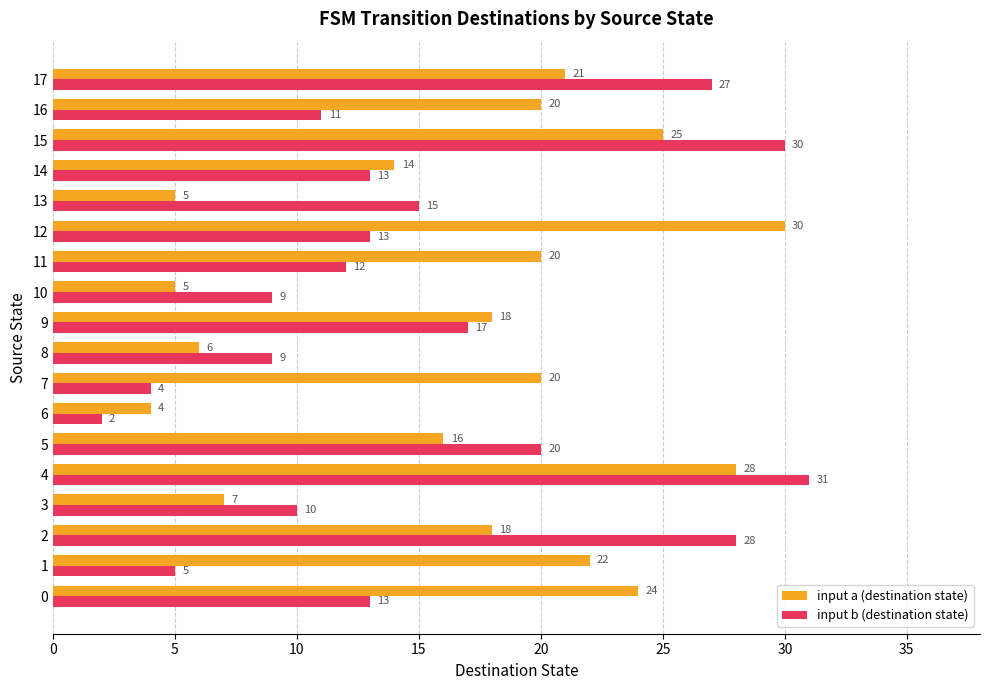

Which series changed the most between 7 and 11?

input b (destination state)